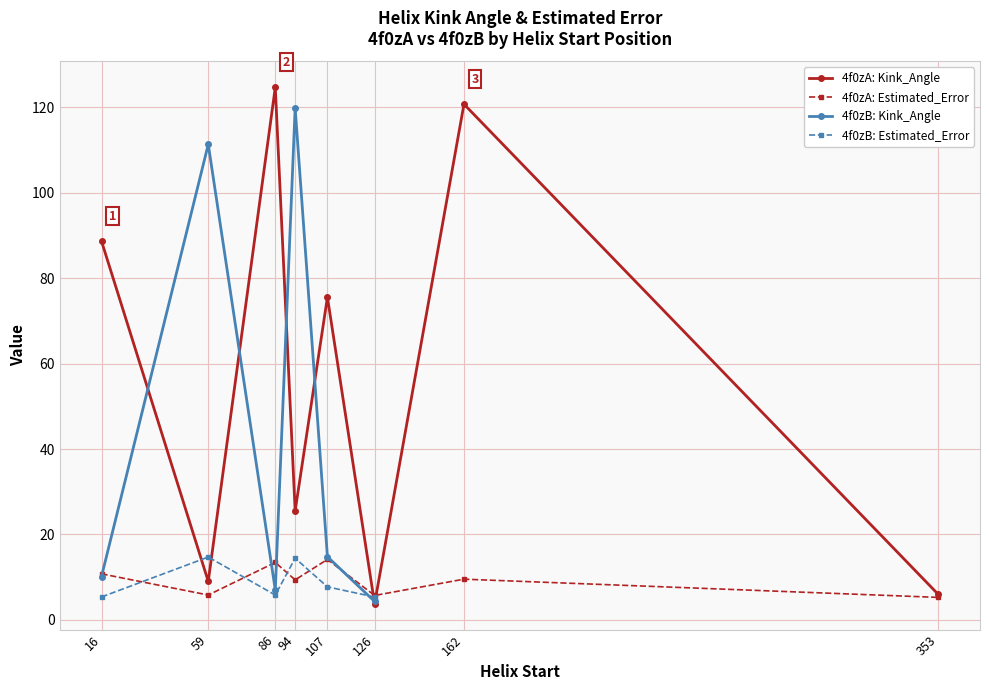

At which label does Kink_Angle first exceed 75?

16